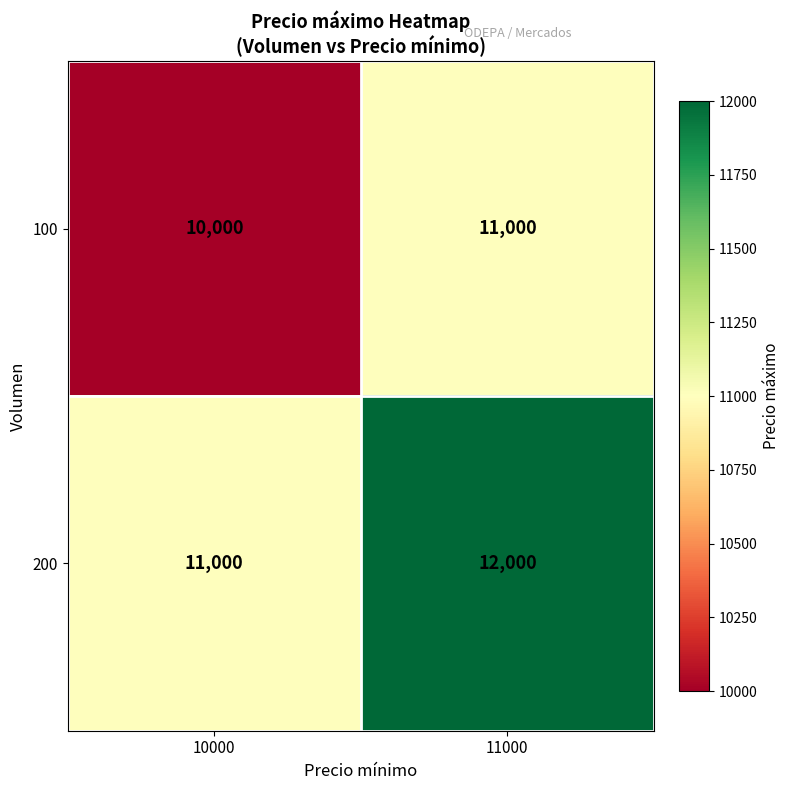

Reading left to right, transcribe all the data shown in this chart.

100: 10000	11000
200: 11000	12000